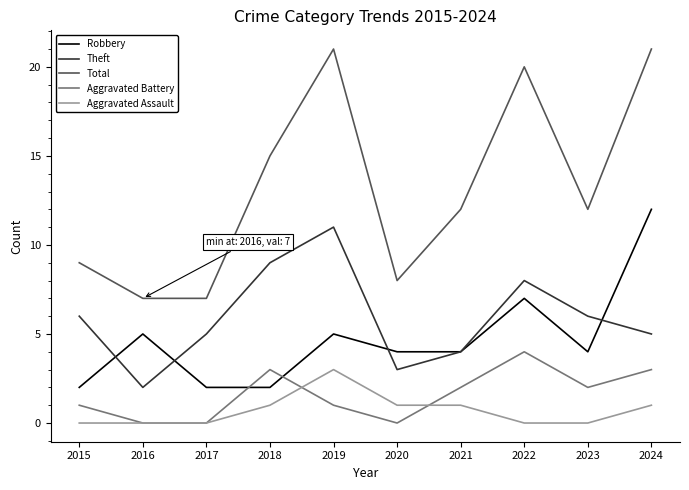

What are all the series names shown in the legend?

Robbery, Theft, Total, Aggravated Battery, Aggravated Assault